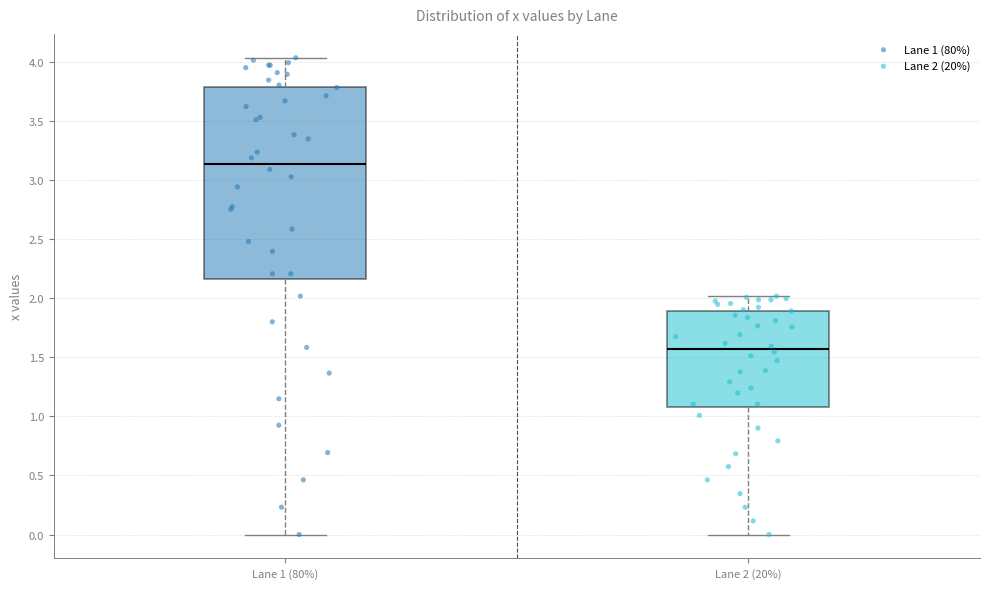

Which box's median line is the lowest?

Lane 2 (20%)